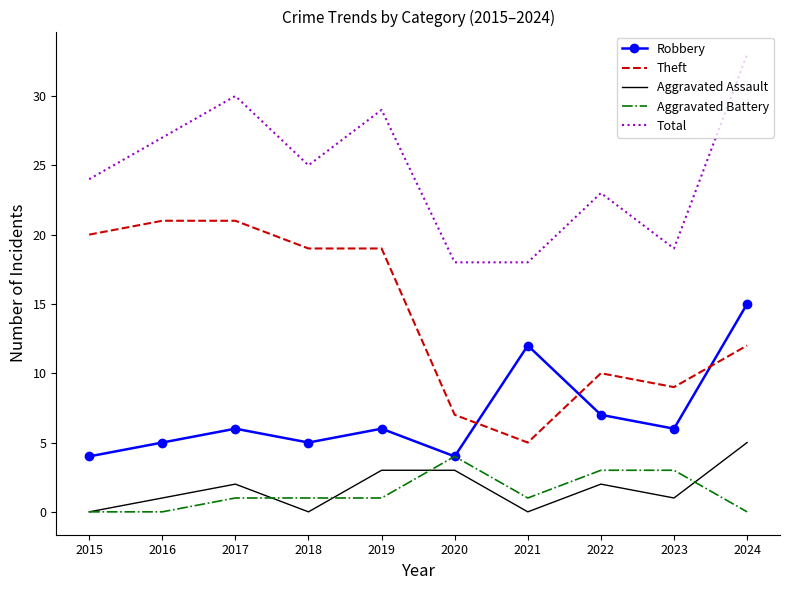

Which series has the largest total across all categories?

Total